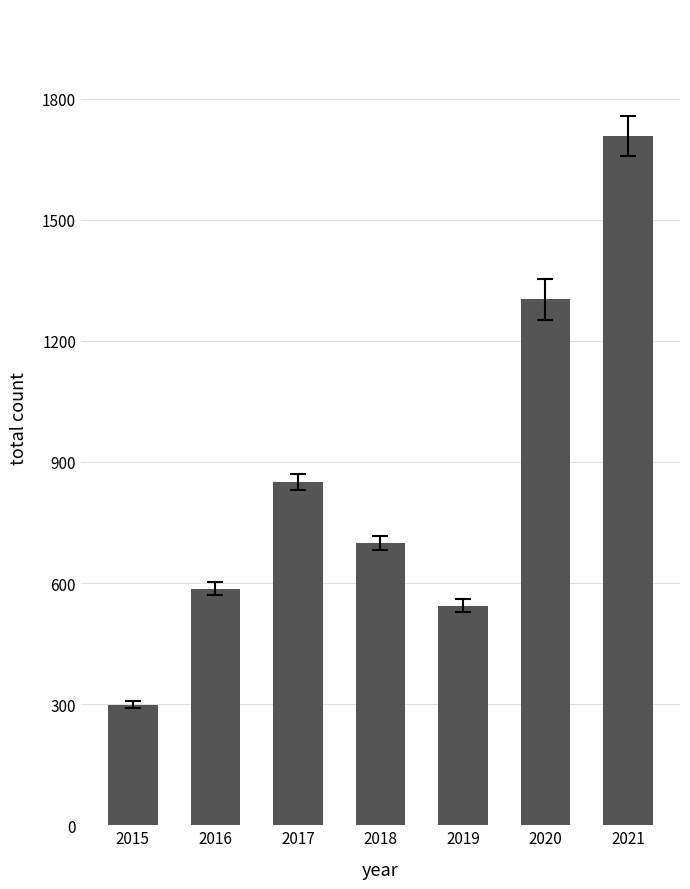

What is the difference between the maximum and second lowest values?

1163